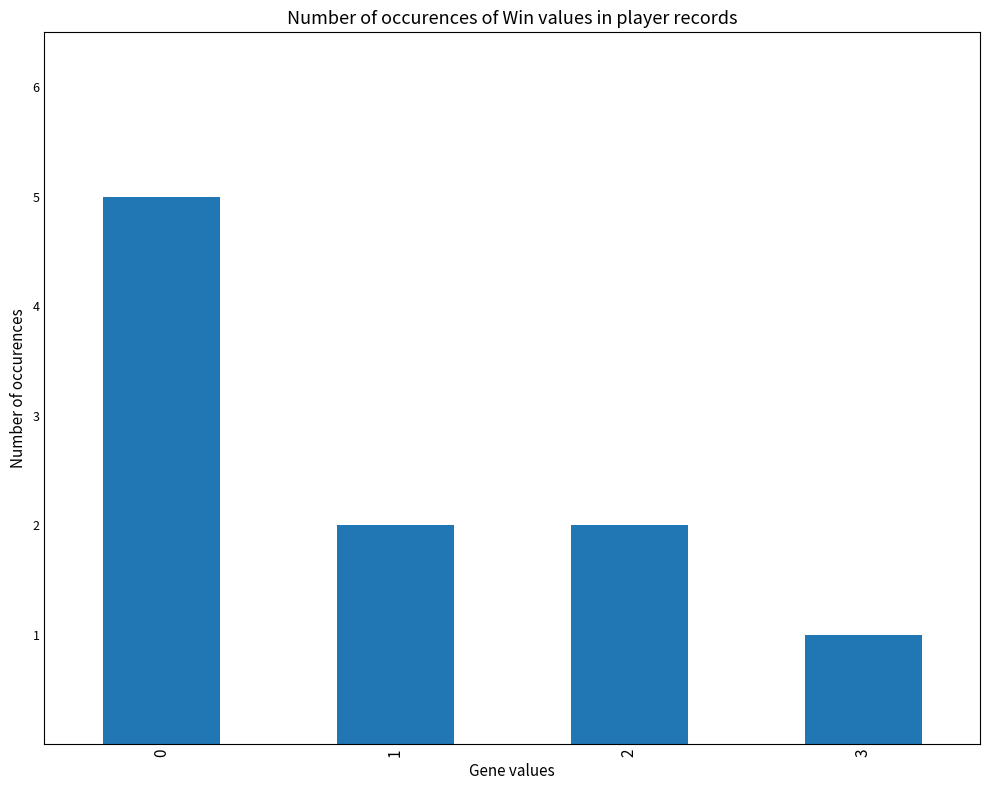

Count the number of data series in this chart.

1